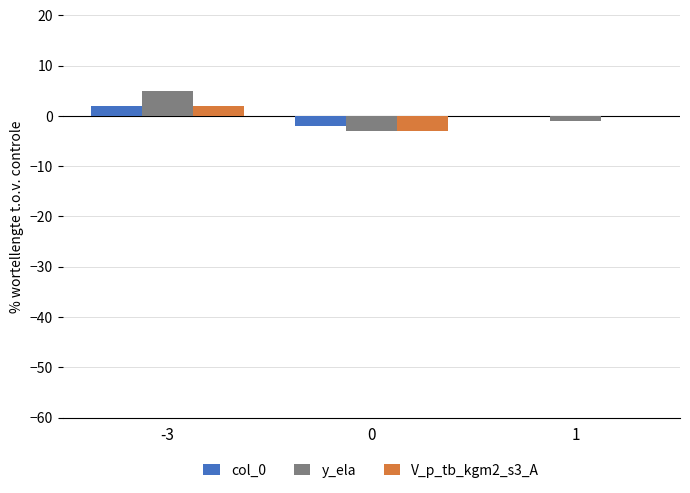

The col_0 series shows 2 at -3. True or false?

True